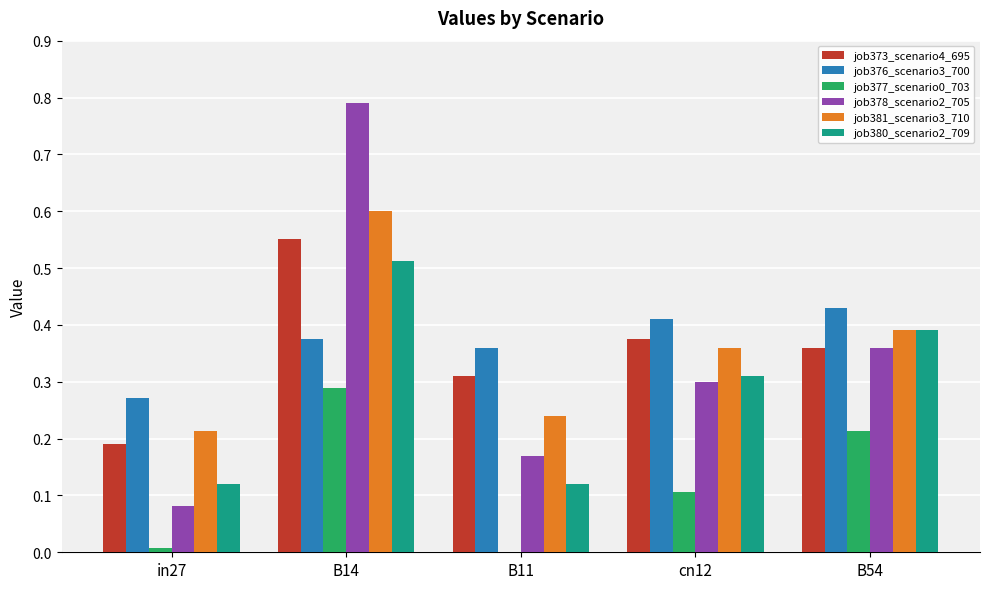

Is the value of job378_scenario2_705 at B11 greater than the value of job377_scenario0_703 at B54?

No